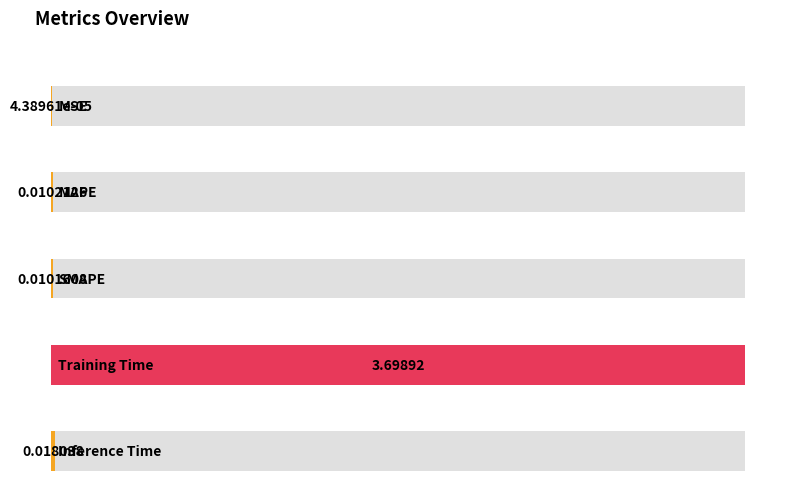

Reading right to left, what are all the values shown in this chart?

0.0	3.7	0.0	0.0	0.0